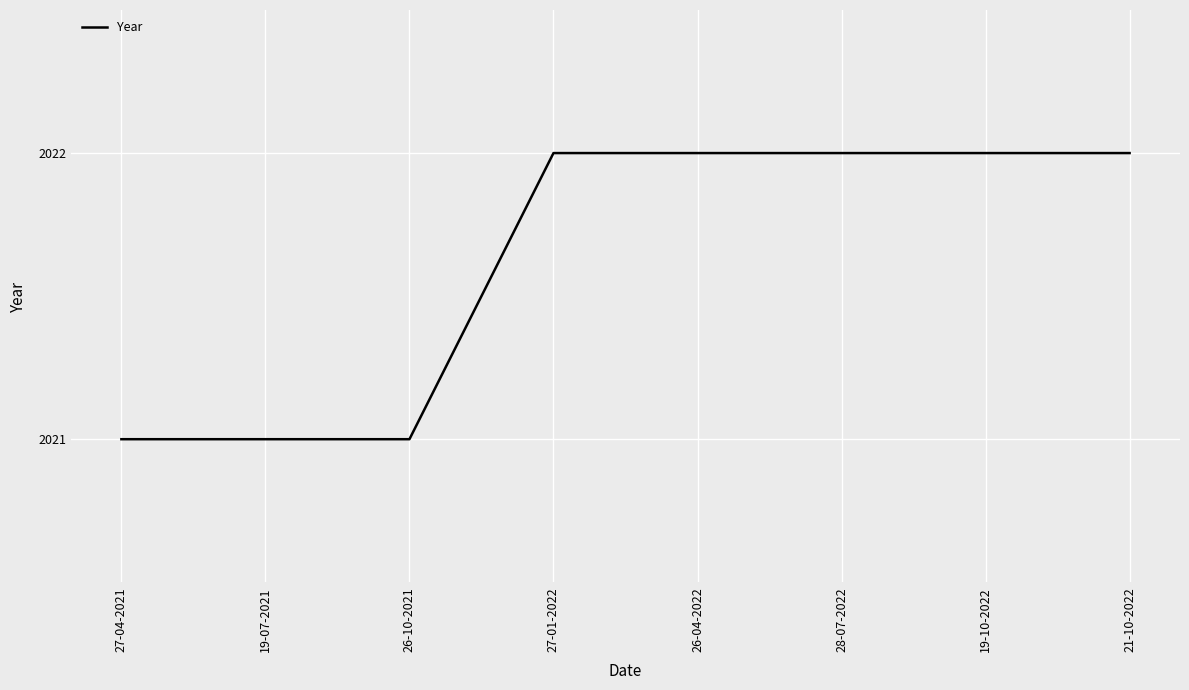

What is the average value?

2022